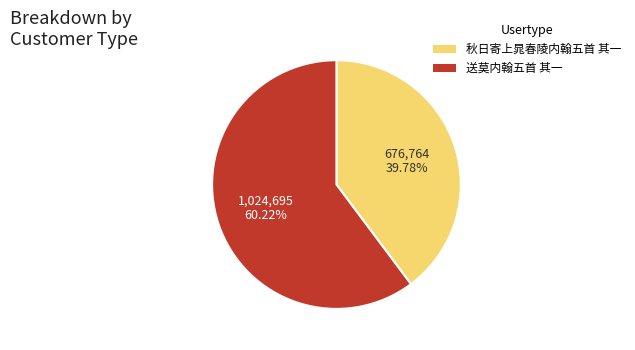

True or false: 送莫内翰五首 其一 accounts for 60% of the total.

True